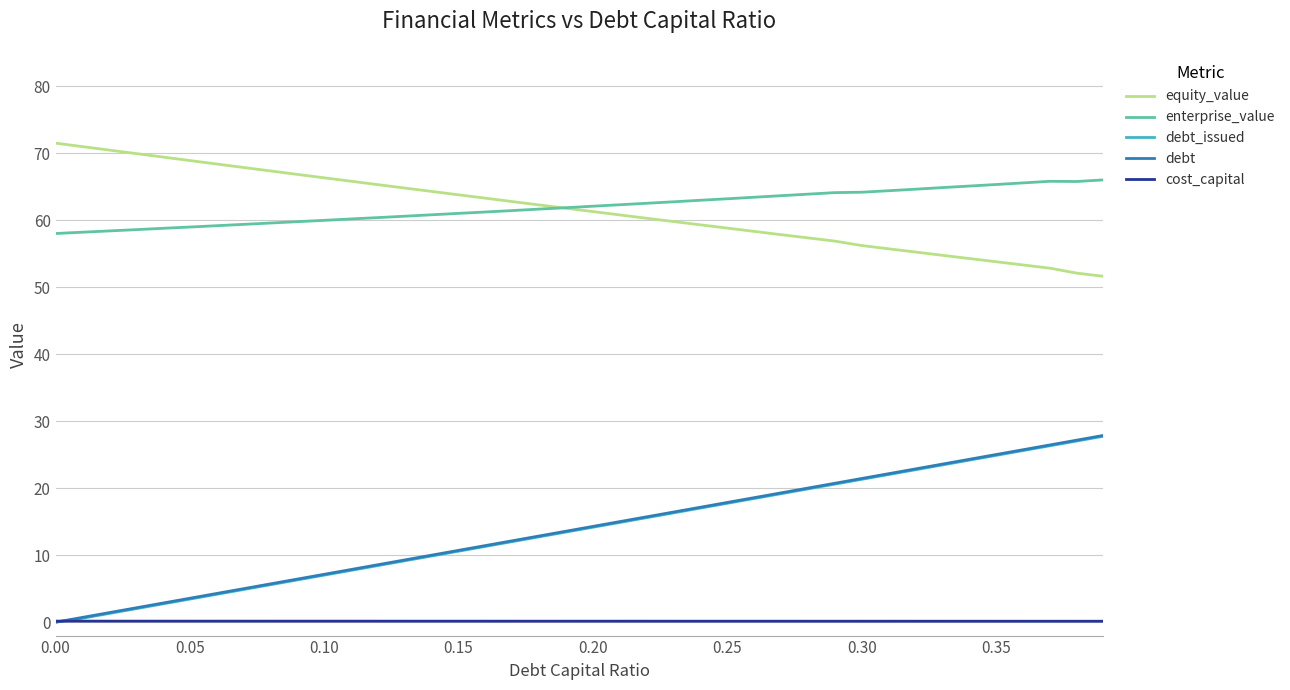

True or false: equity_value and debt_issued cross at least once.

False